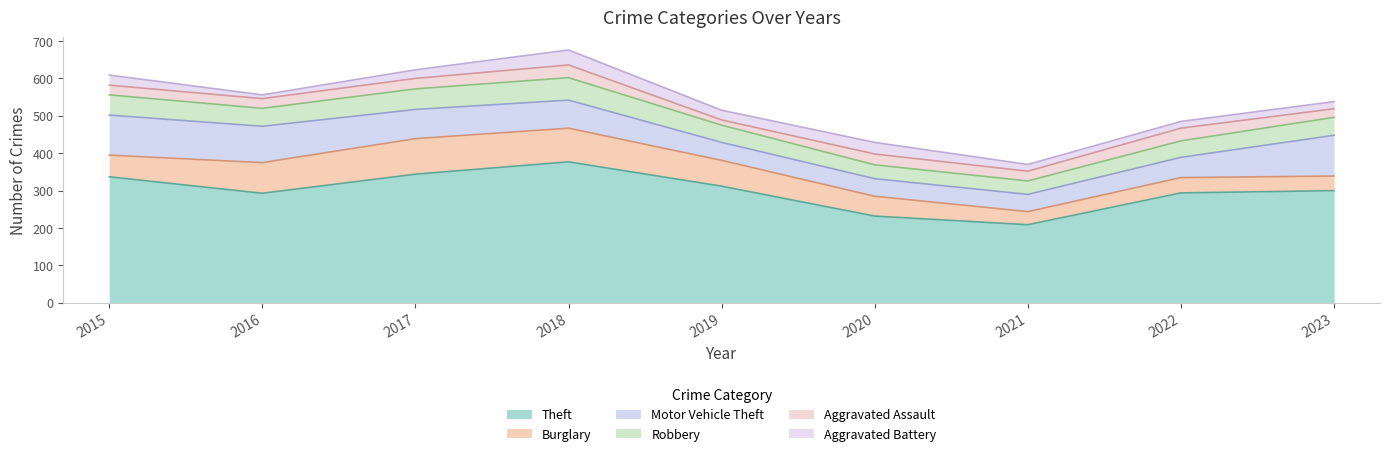

What is the total value across all series at 2020?

429